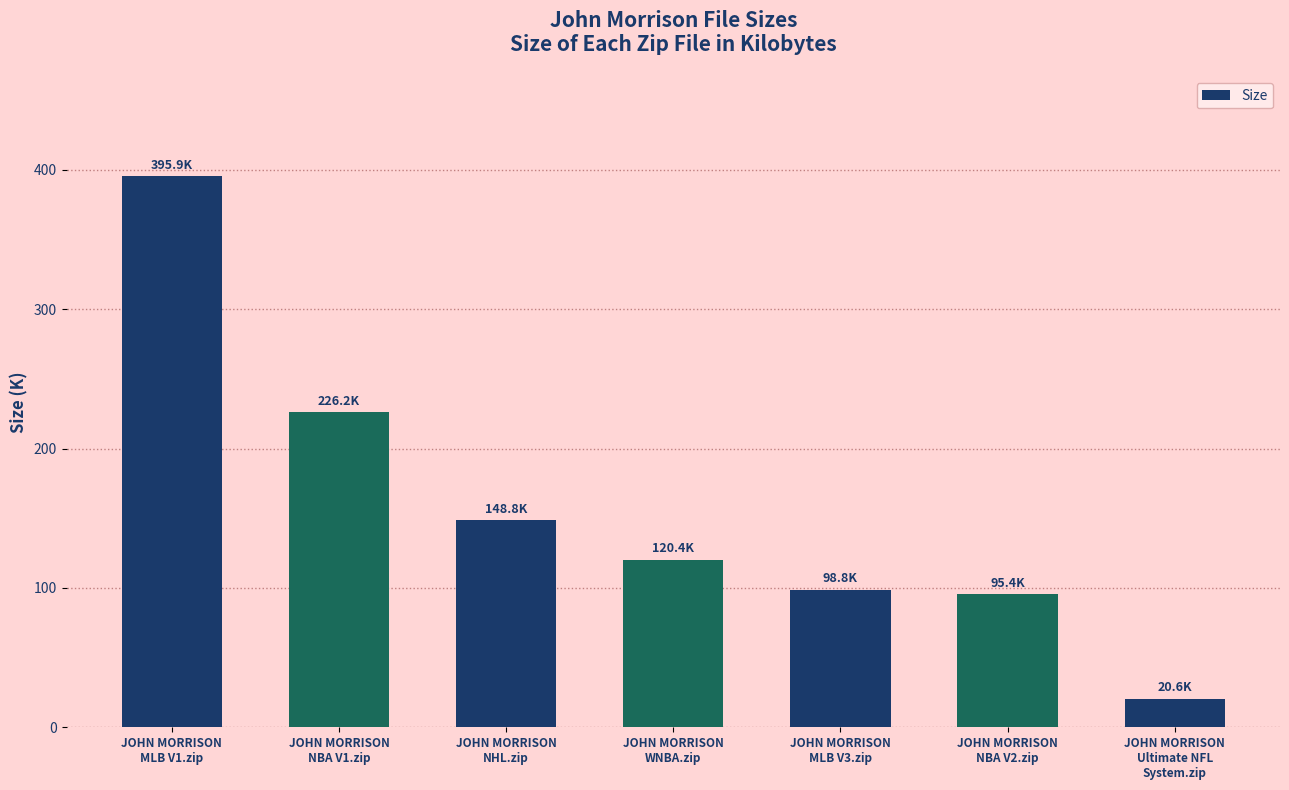

What position from the right is JOHN MORRISON
NBA V2.zip?

2